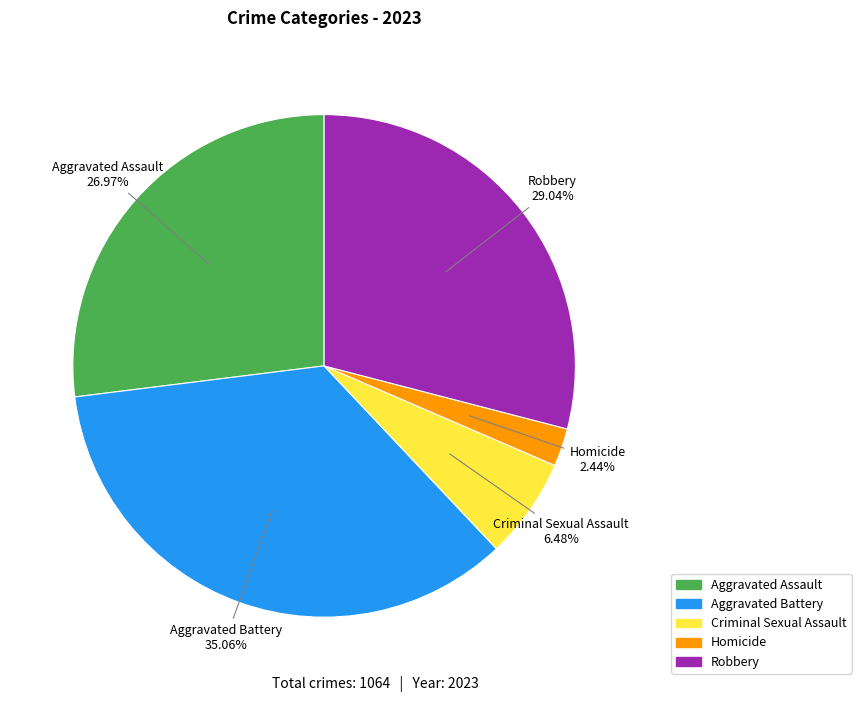

To the nearest percent, what is the difference between the Aggravated Battery and Homicide slice percentages?

33%